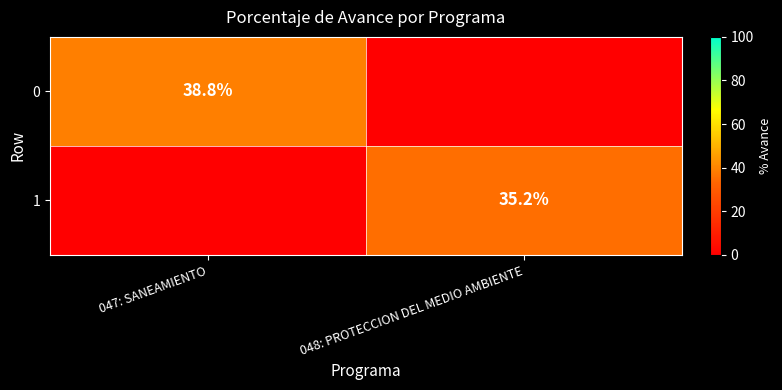

The 1 series shows 35.2 at 048: PROTECCION DEL MEDIO AMBIENTE. True or false?

True